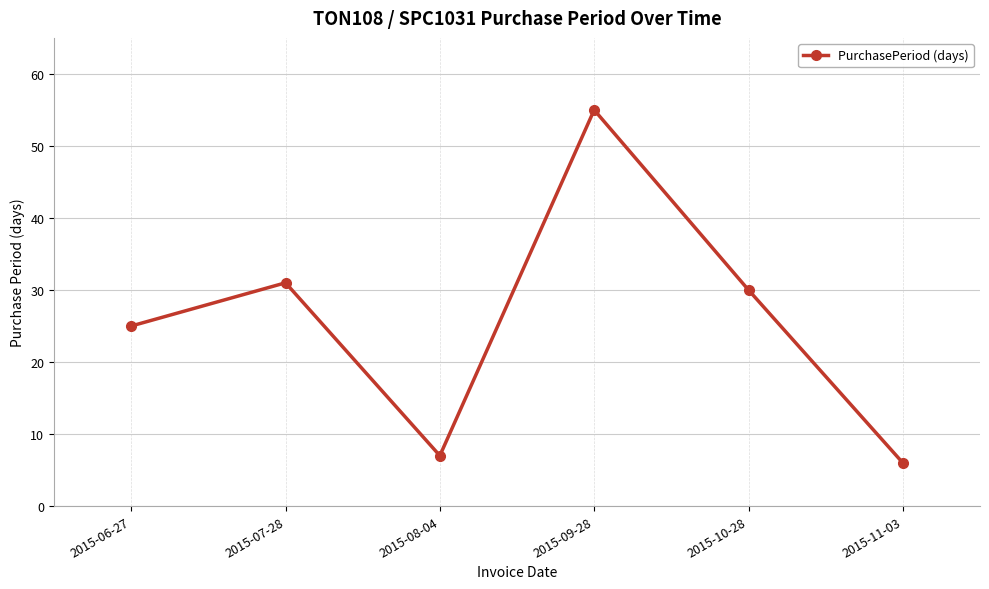

What is the difference between the maximum and minimum values?

49